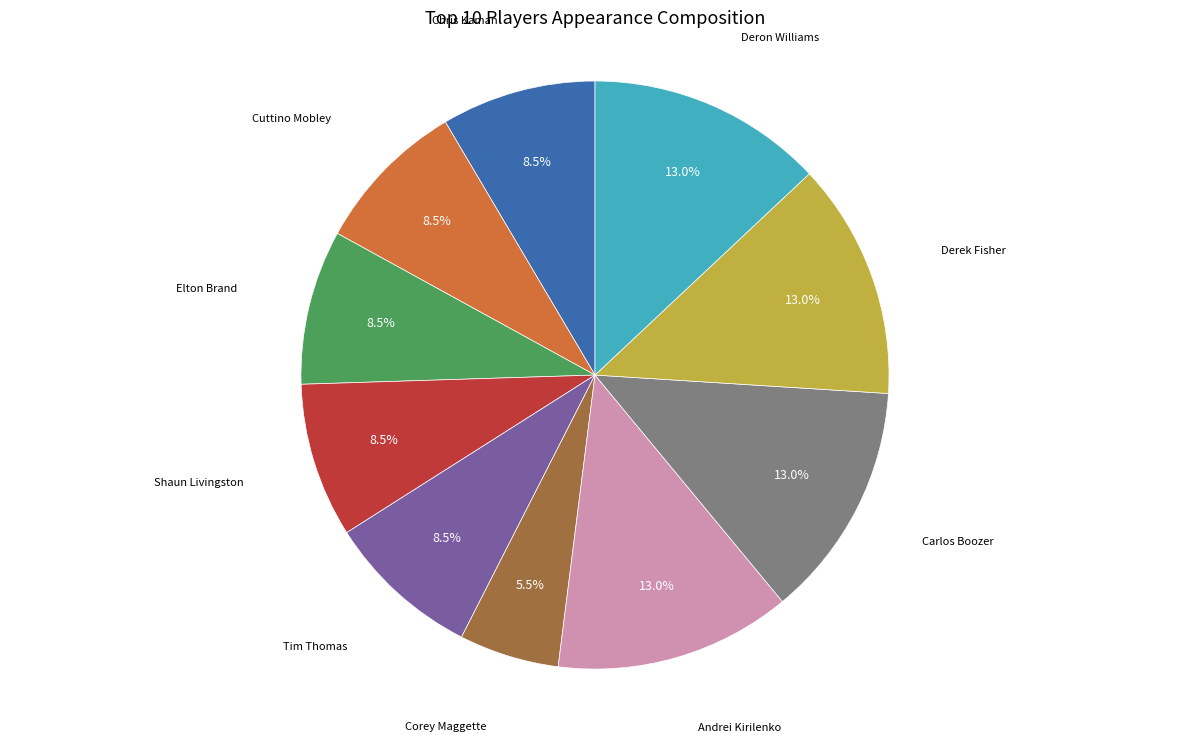

Does any single category account for the majority?

No